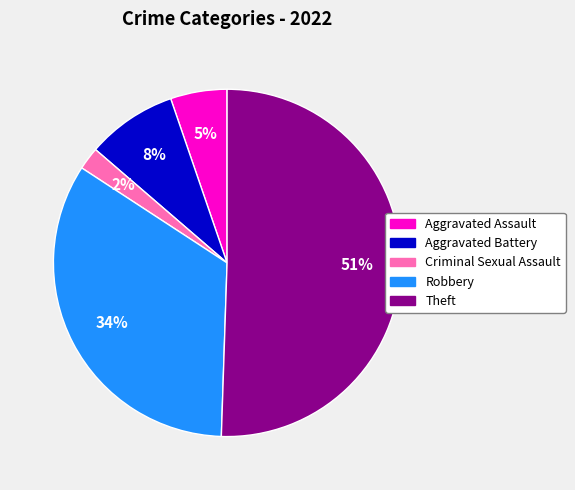

Combined, do Robbery and Aggravated Battery account for over 50%?

No